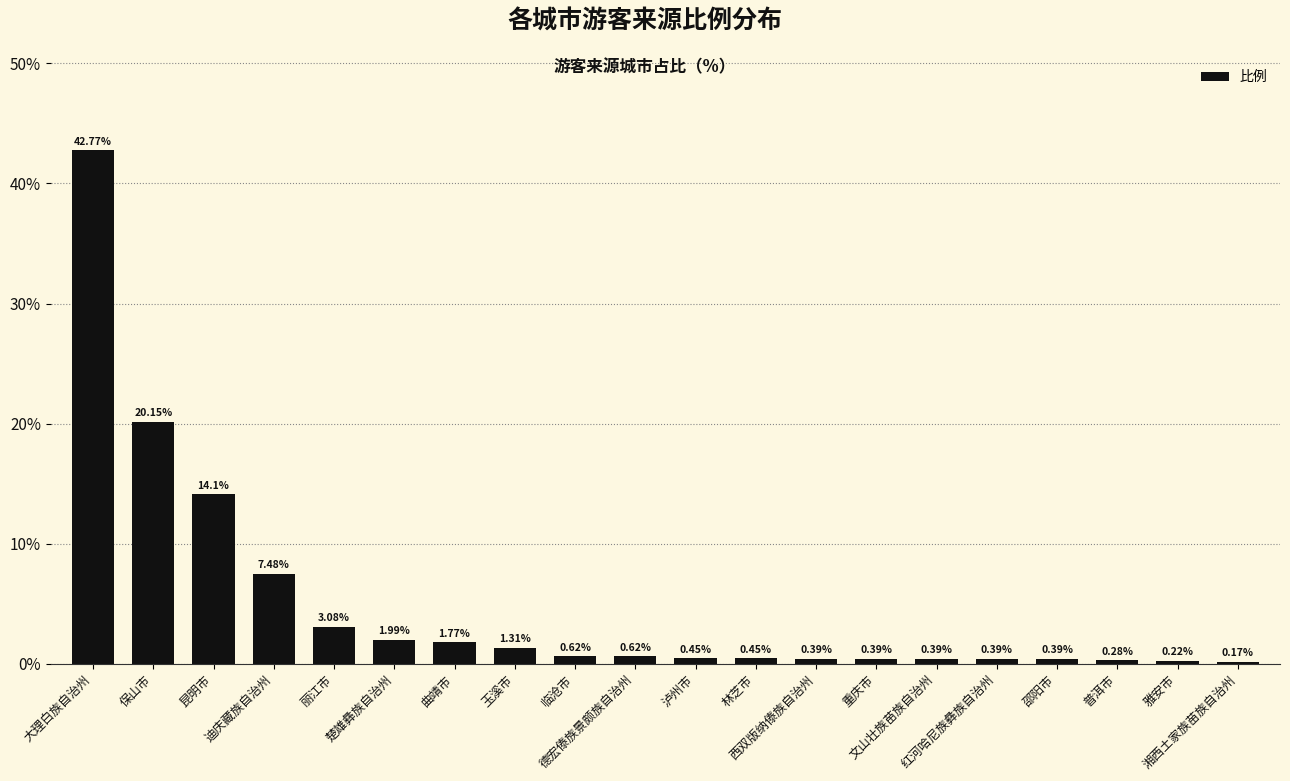

What is the sum of all values?

97.4